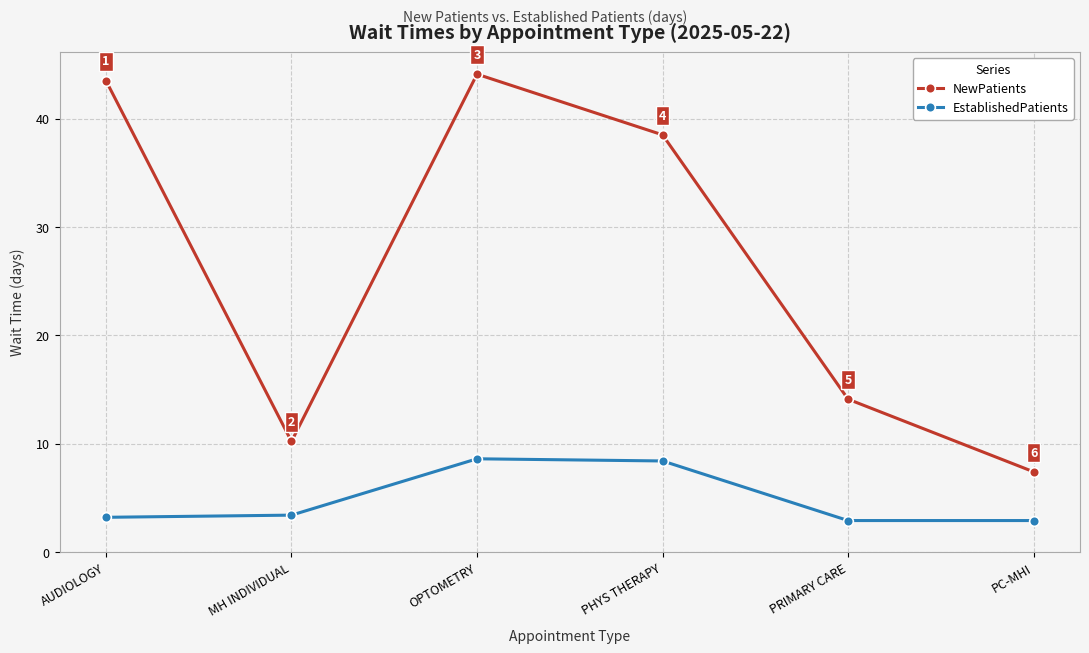

The value of EstablishedPatients at PRIMARY CARE is 1.5. True or false?

False